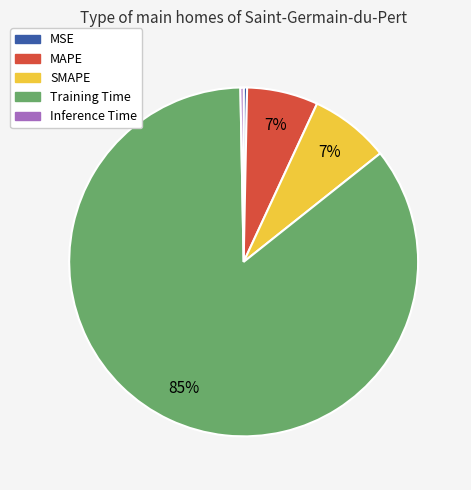

Combined, do MSE and MAPE account for over 50%?

No